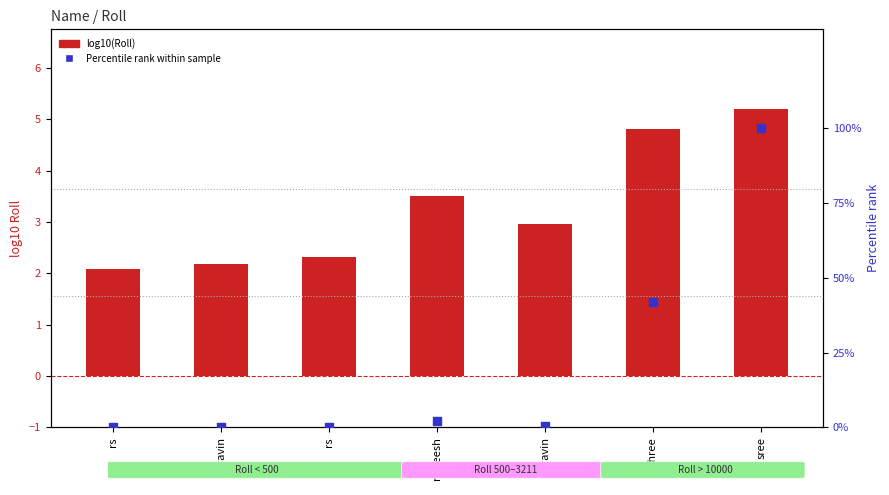

At how many categories does at least one series exceed 13?

2